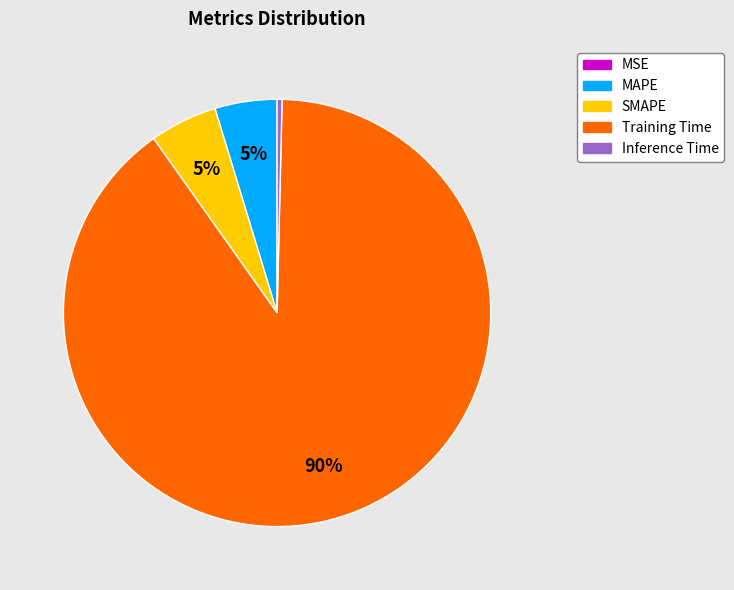

Which slice represents more than half of the pie?

Training Time